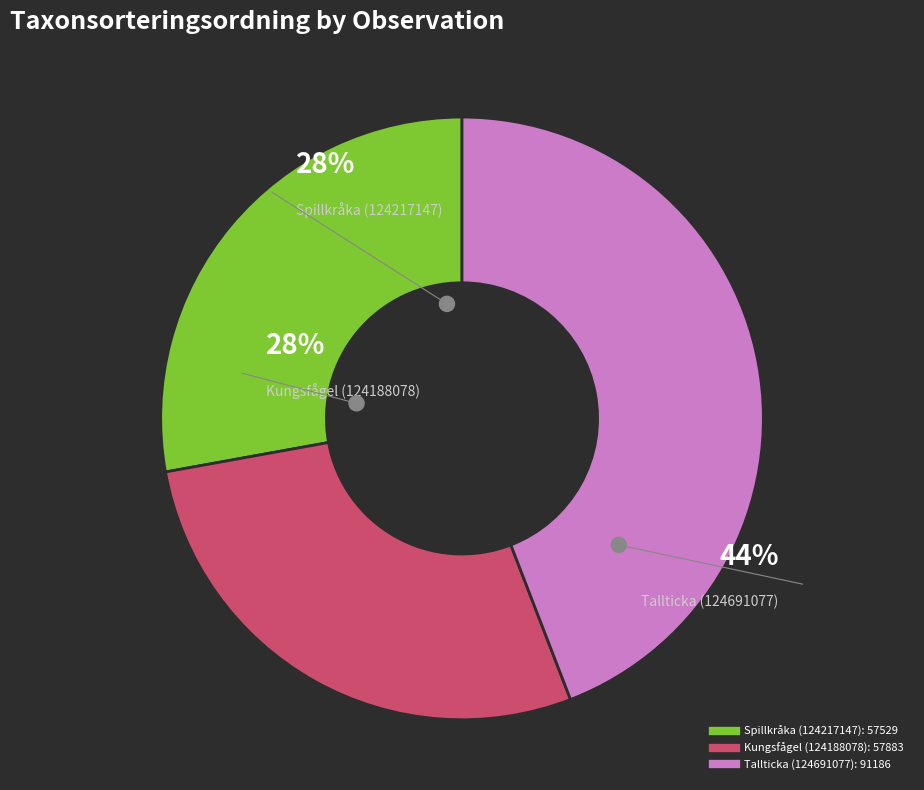

Which category has the biggest portion of the pie?

Tallticka (124691077)